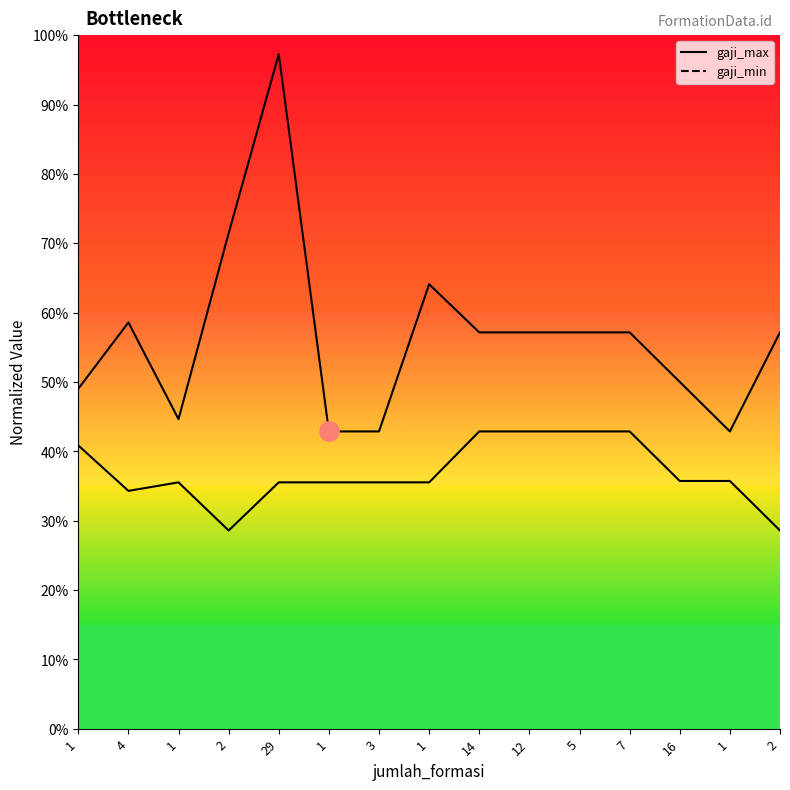

Between 14 and 12, which is larger?

14